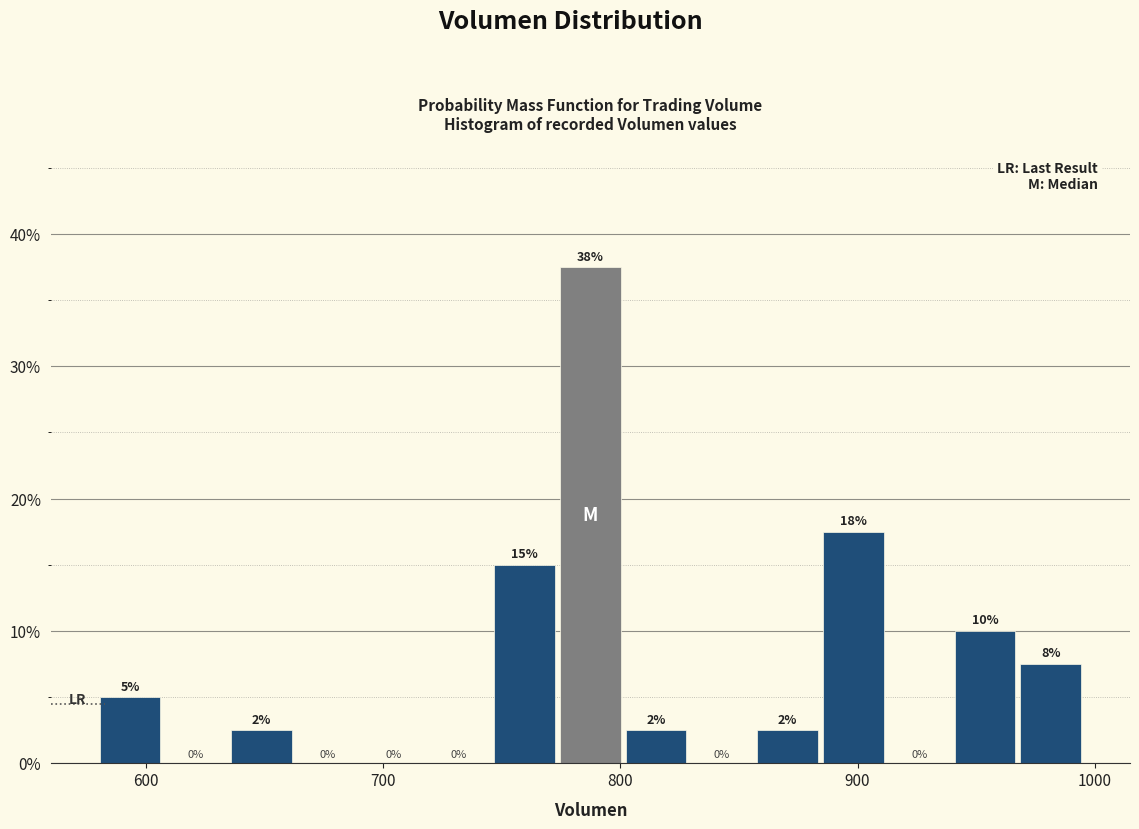

Read against the x-axis, roughly where is the centre of the tallest bar?

790